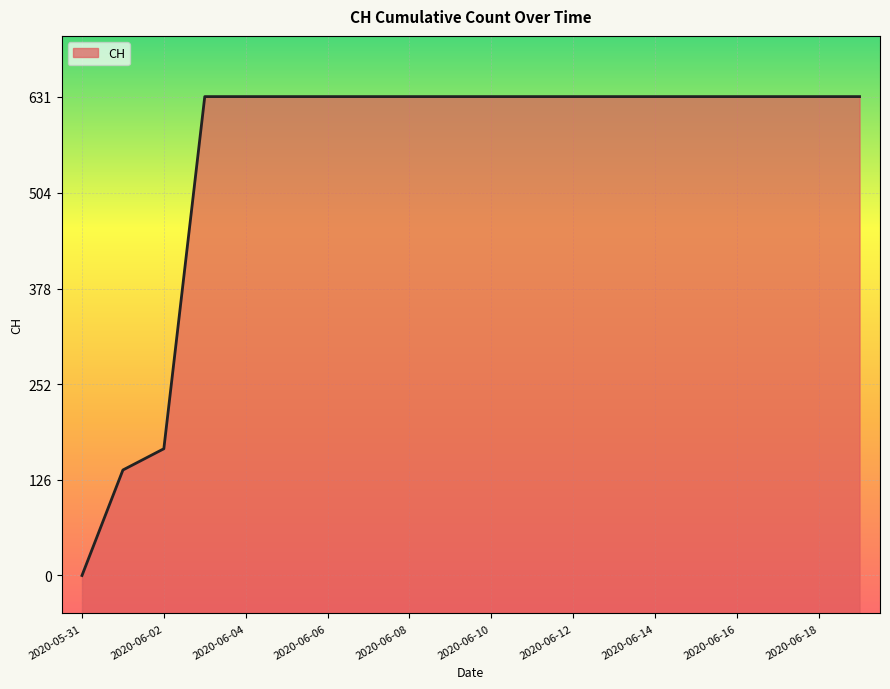

Reading left to right, what are all the values shown in this chart?

2020-05-31=0	2020-06-01=139	2020-06-02=167	2020-06-03=631	2020-06-04=631	2020-06-05=631	2020-06-06=631	2020-06-07=631	2020-06-08=631	2020-06-09=631	2020-06-10=631	2020-06-11=631	2020-06-12=631	2020-06-13=631	2020-06-14=631	2020-06-15=631	2020-06-16=631	2020-06-17=631	2020-06-18=631	2020-06-19=631